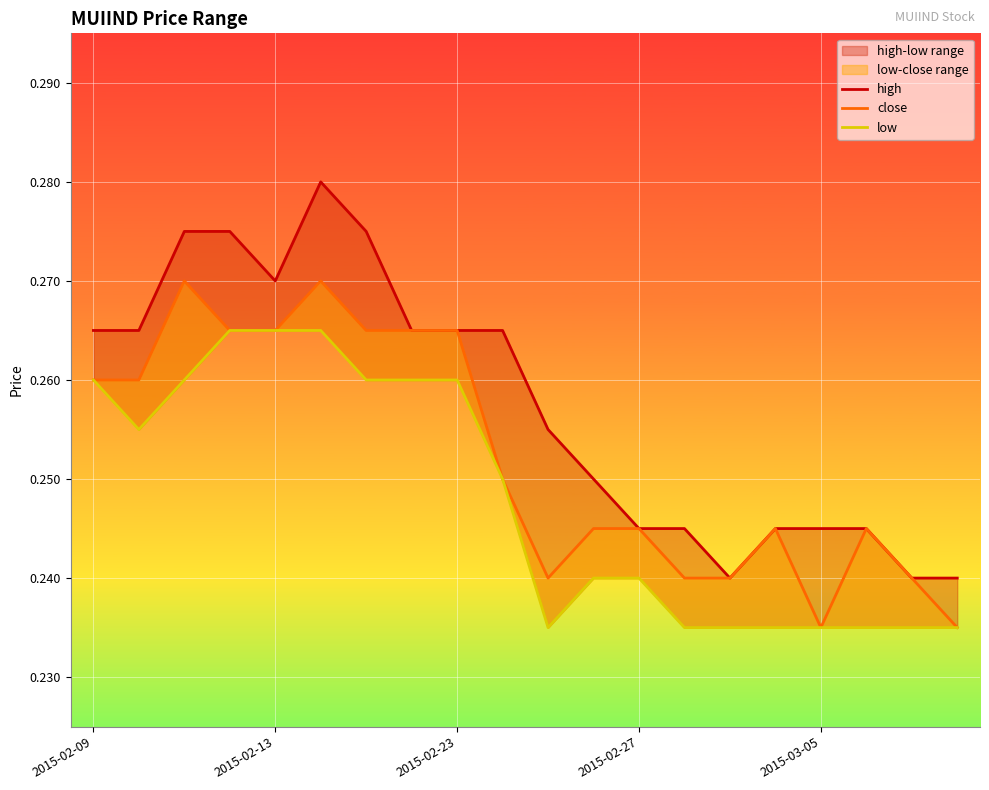

Does the chart display data point markers on the line(s)?

No